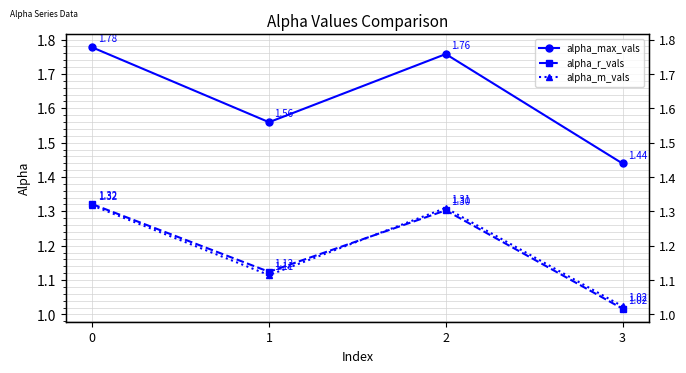

What is the spread (max minus min) of values at 1?

0.4